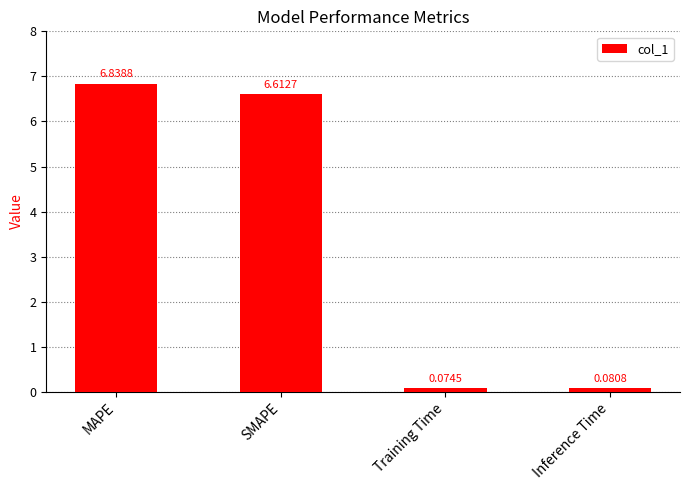

How many data points does each series have?

4